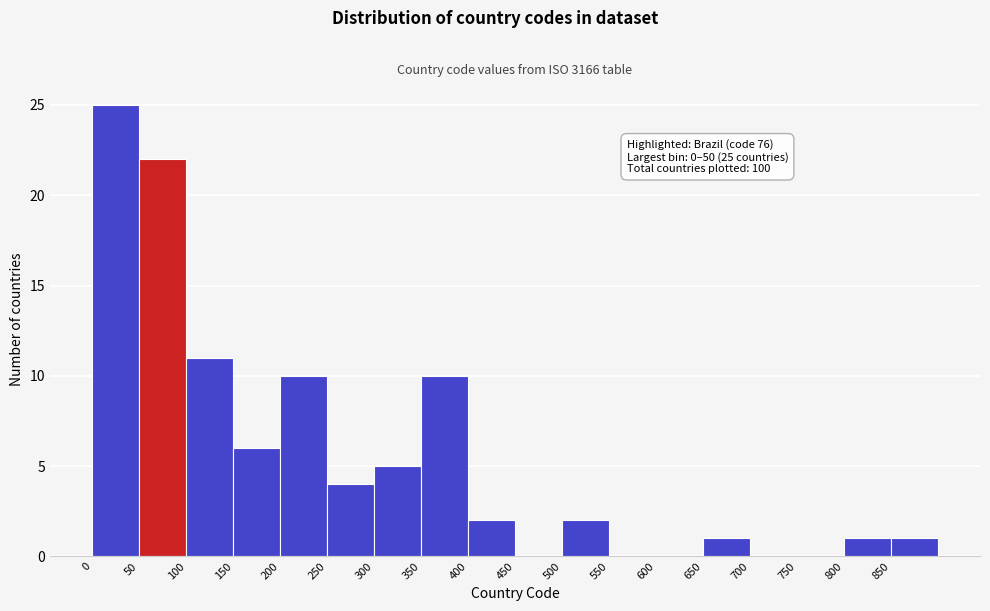

Which range on the x-axis has the tallest bar?

0 to 50